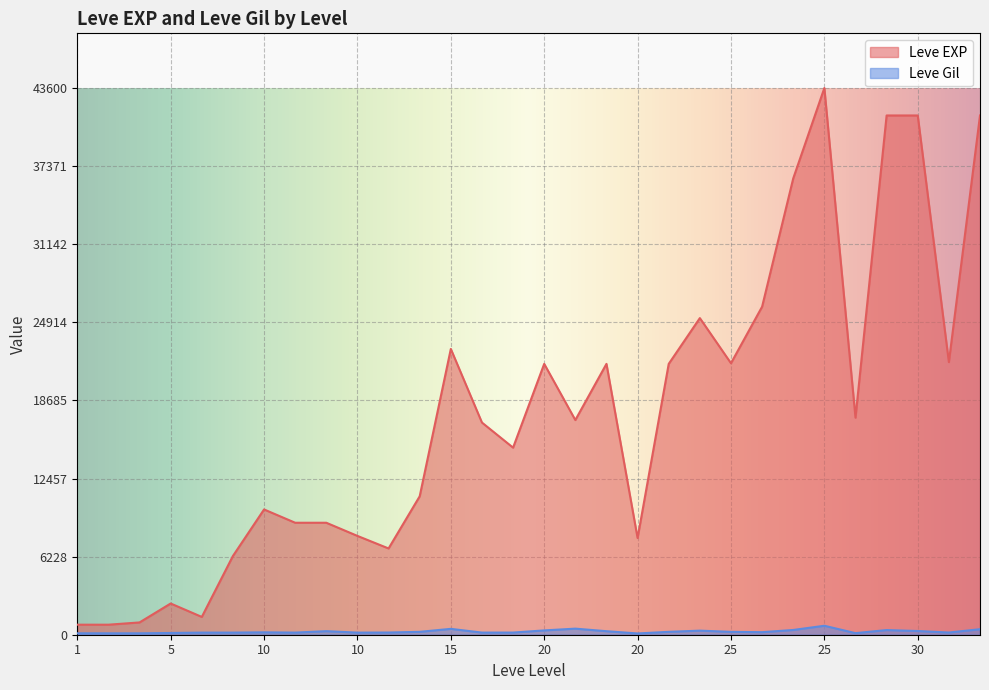

What is the maximum value for Leve Gil?

715